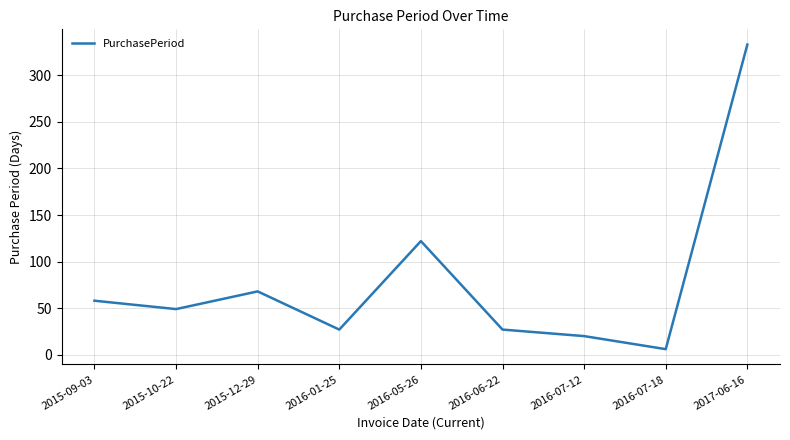

How many values are below 49?

4